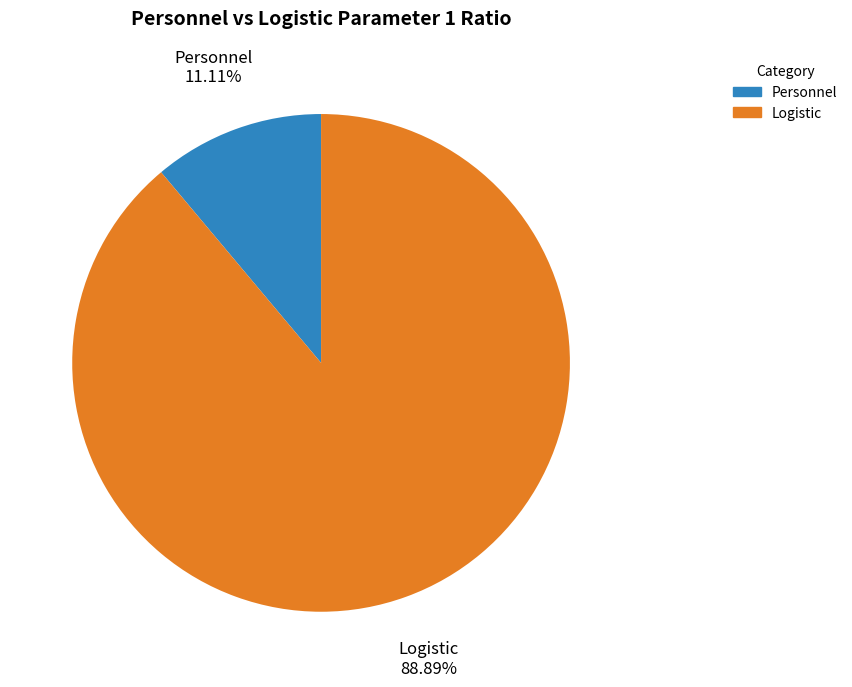

Is there any slice that represents more than half of the pie?

Yes